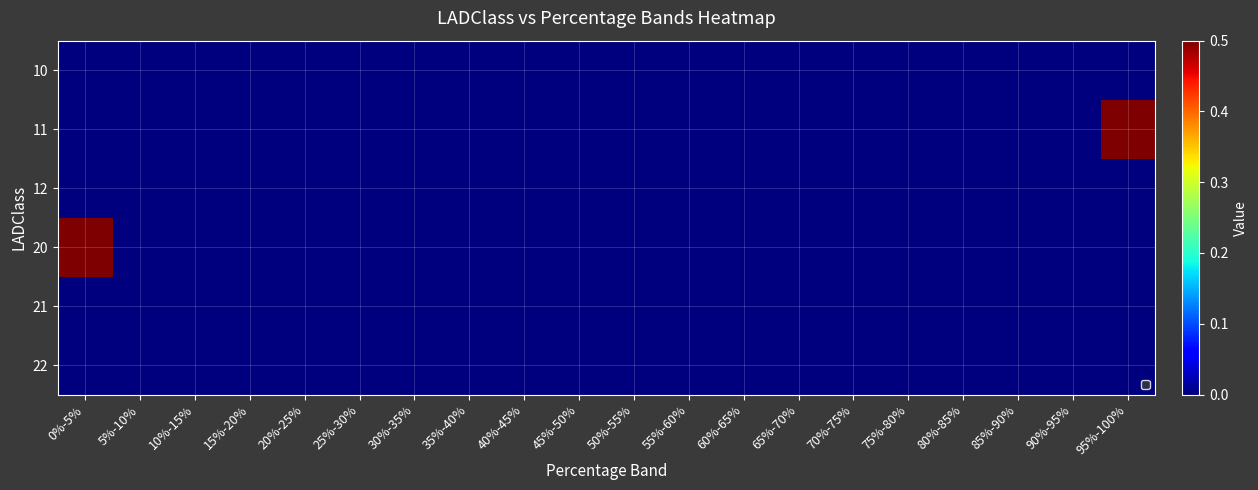

Count the number of categories in the chart.

20